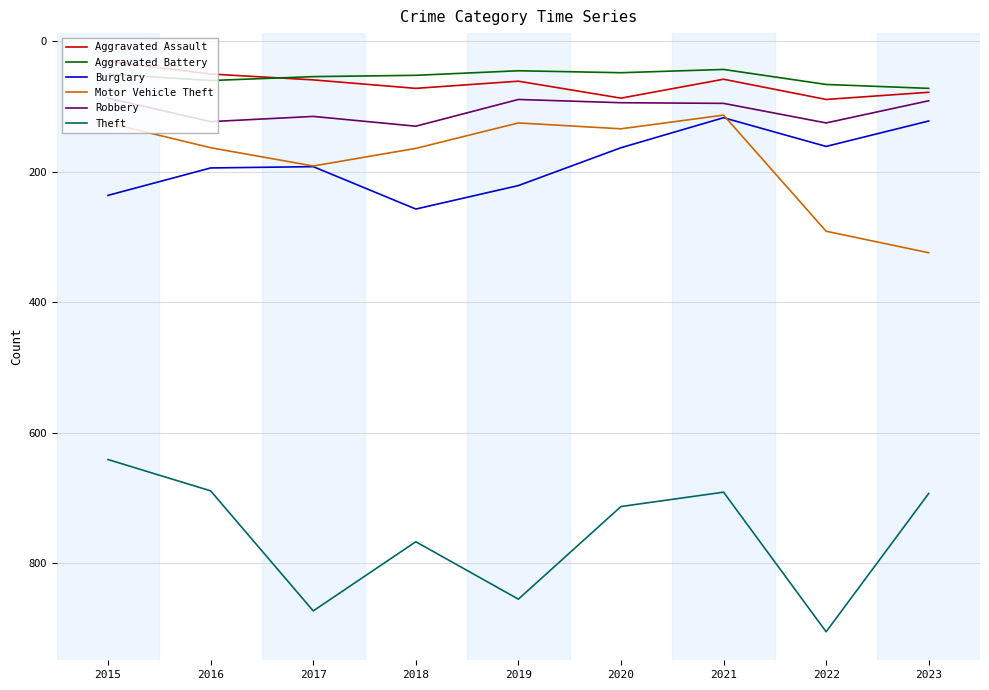

At which category is the sum across all series the highest?

2022